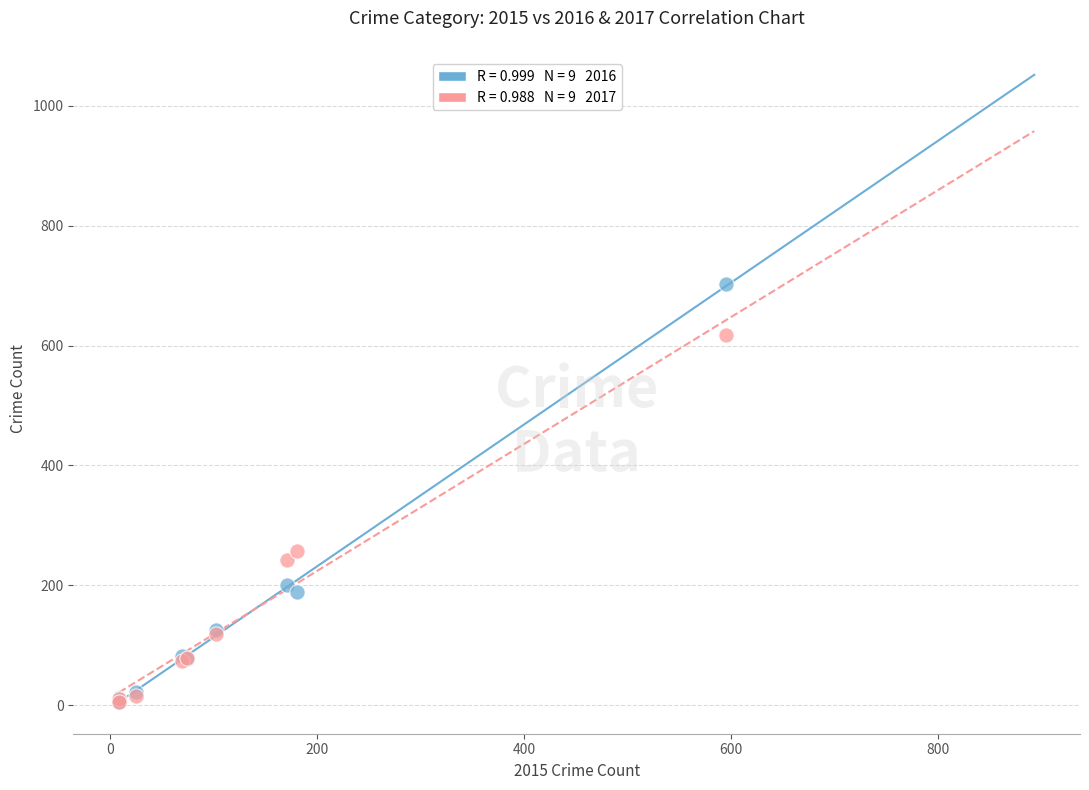

Across all series, what Y value is closest to 354?

257